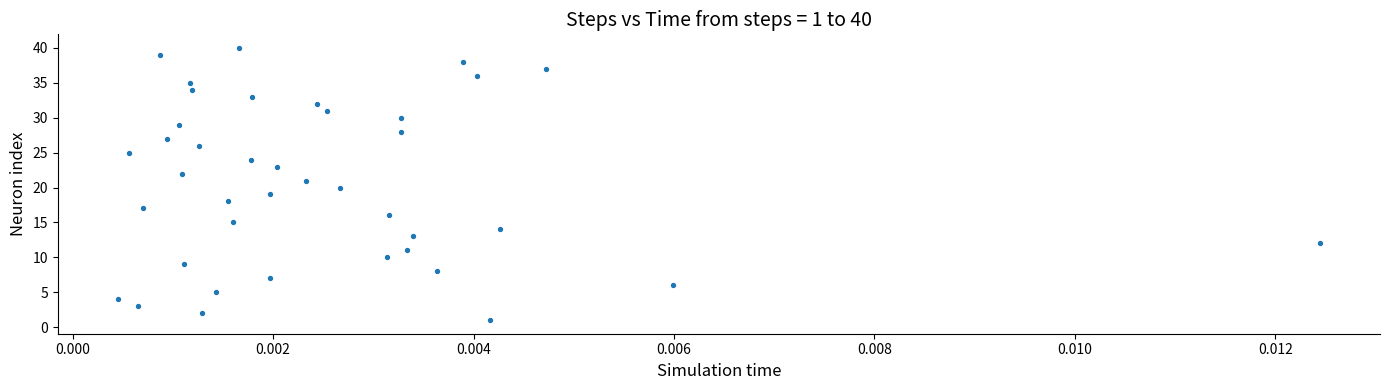

What is the range of Y values (max minus min)?

39